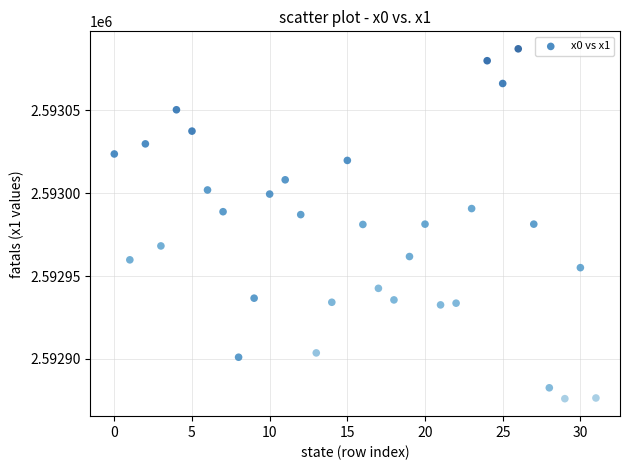

What is the range of Y values (max minus min)?

211.3